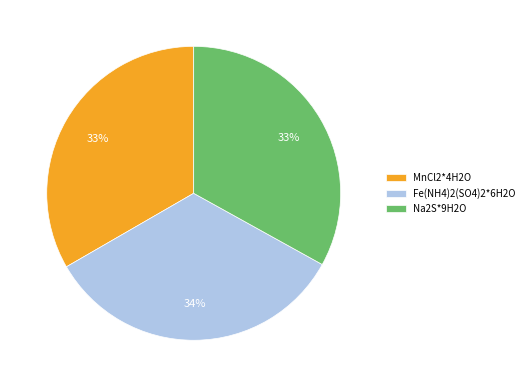

What percentage is the Na2S*9H2O slice, to the nearest percent?

33%